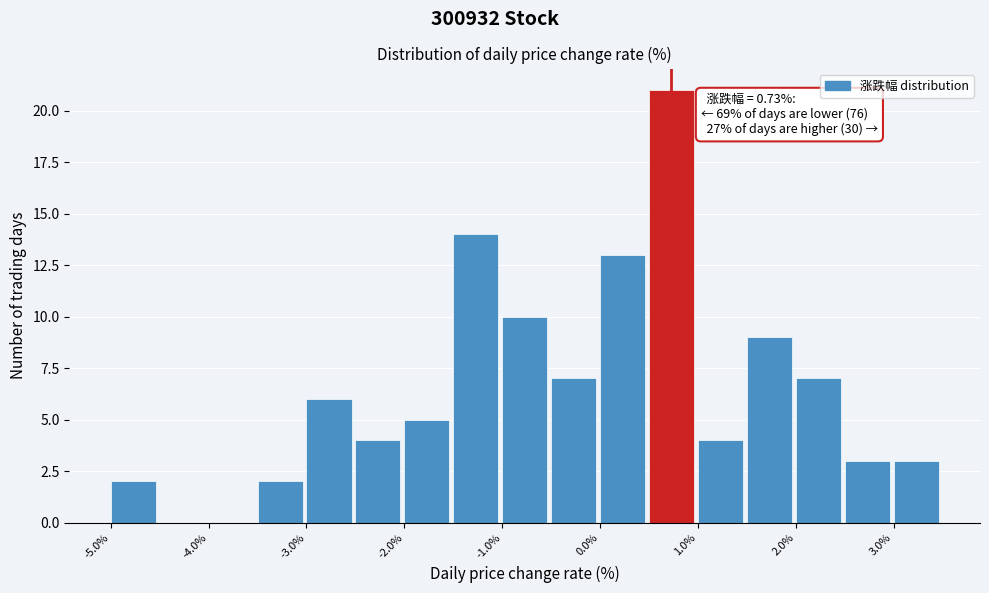

Which range on the x-axis has the tallest bar?

0.5 to 1.0